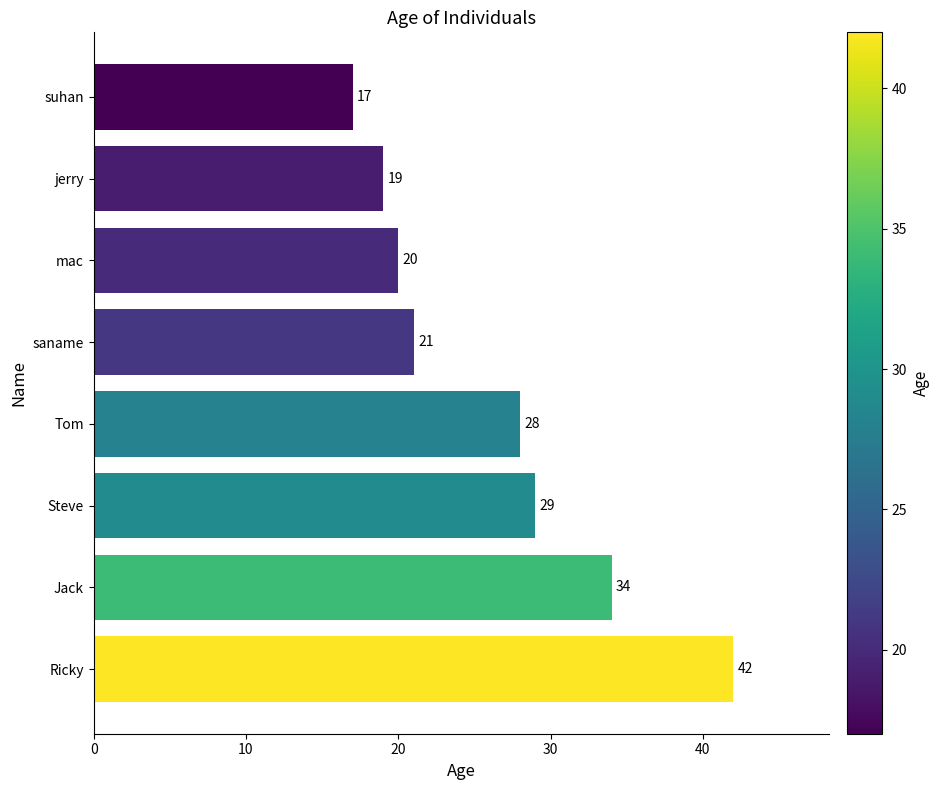

The chart shows a value of 35 at saname. True or false?

False